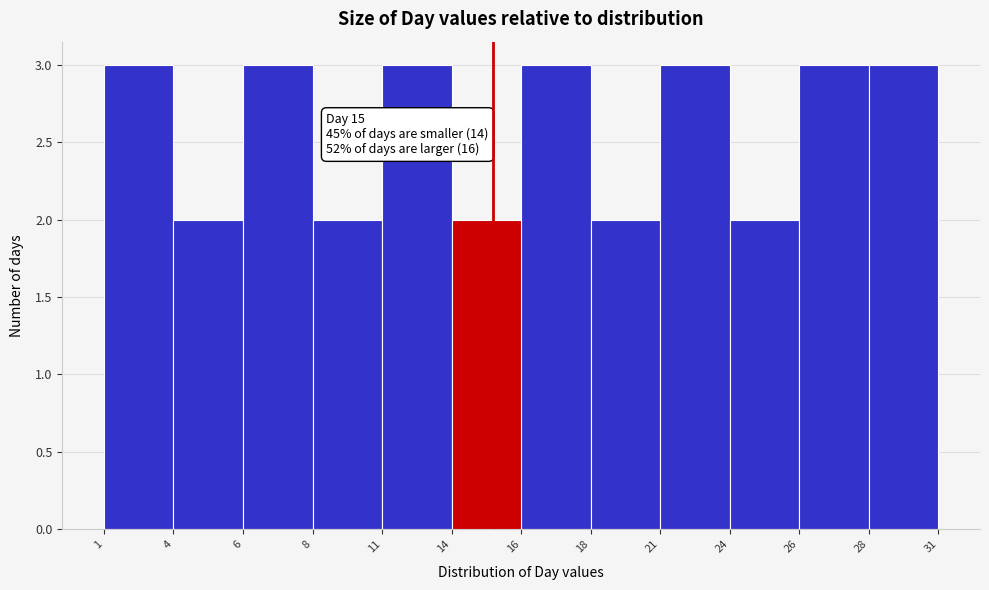

Reading left to right, what are all the values shown in this chart?

1=3	4=2	6=3	8=2	11=3	14=2	16=3	18=2	21=3	24=2	26=3	28=3